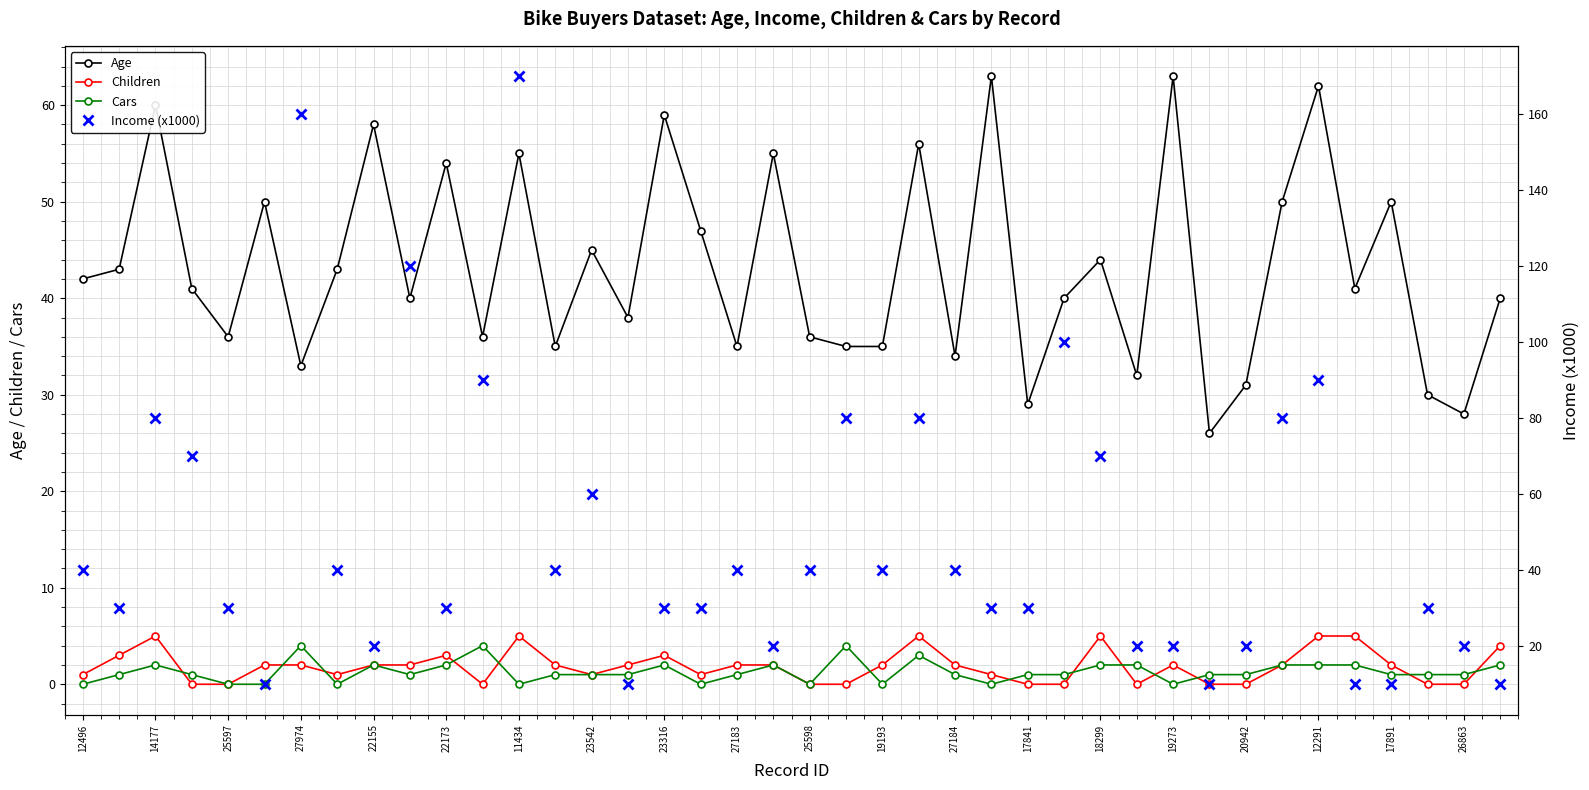

In Cars, how many points are lower than both neighbors (excluding endpoints)?

8